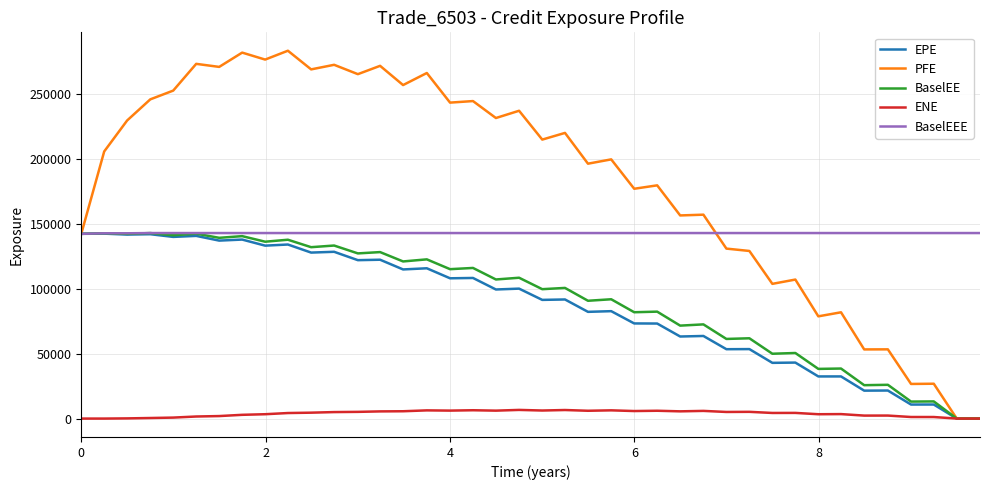

What is the maximum value shown in the chart?

283674.0